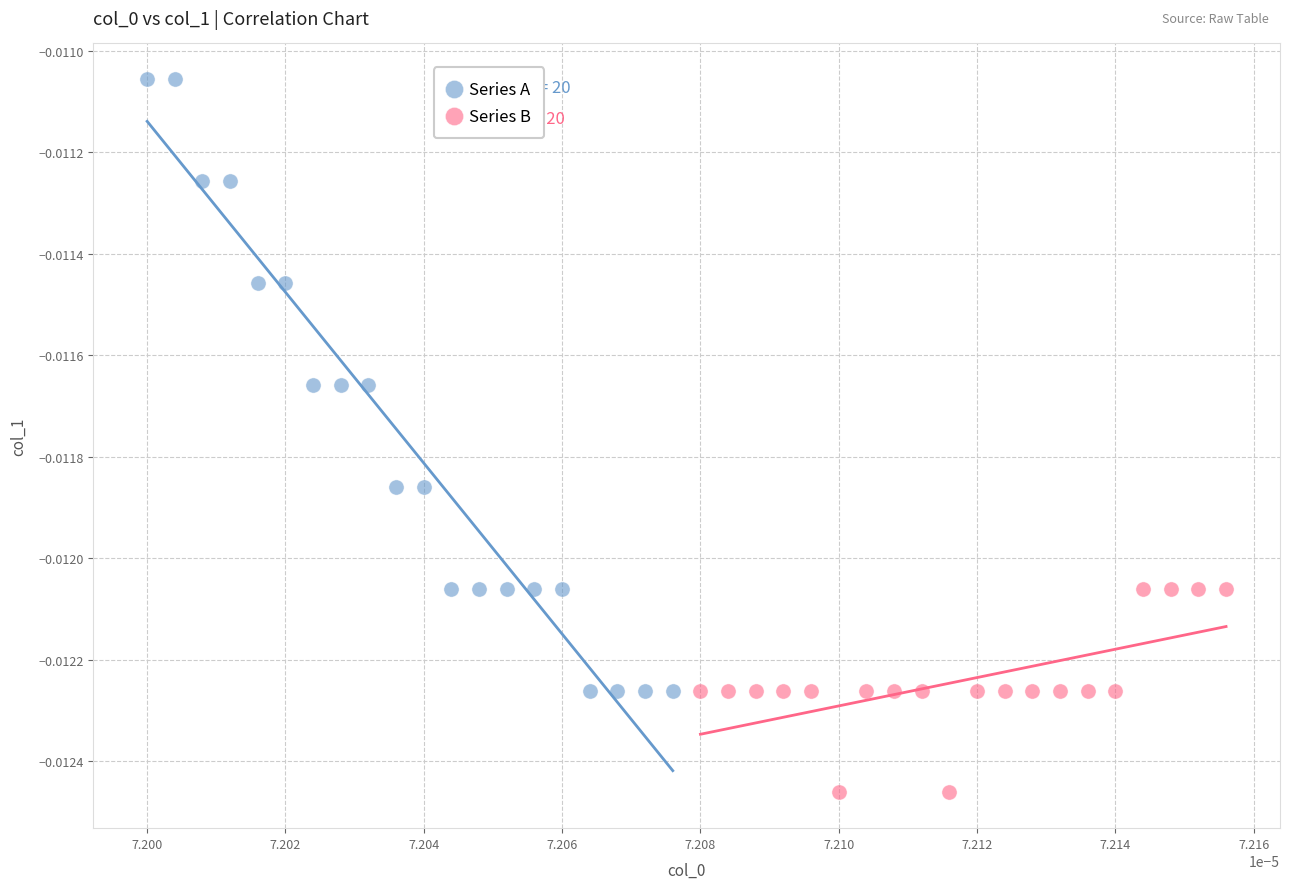

Which series reaches the minimum Y coordinate?

Series B